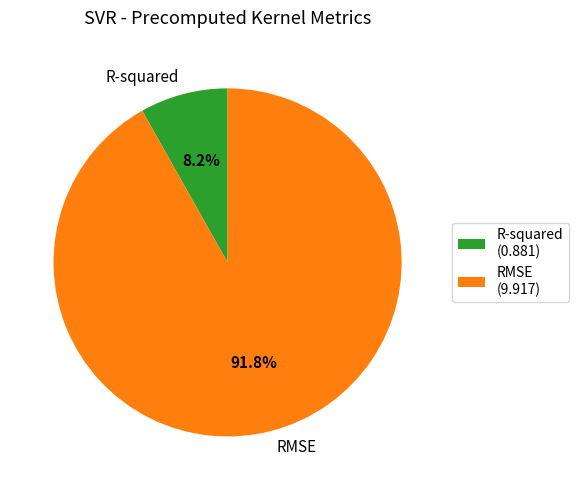

What is the total percentage of R-squared and RMSE?

100.0%